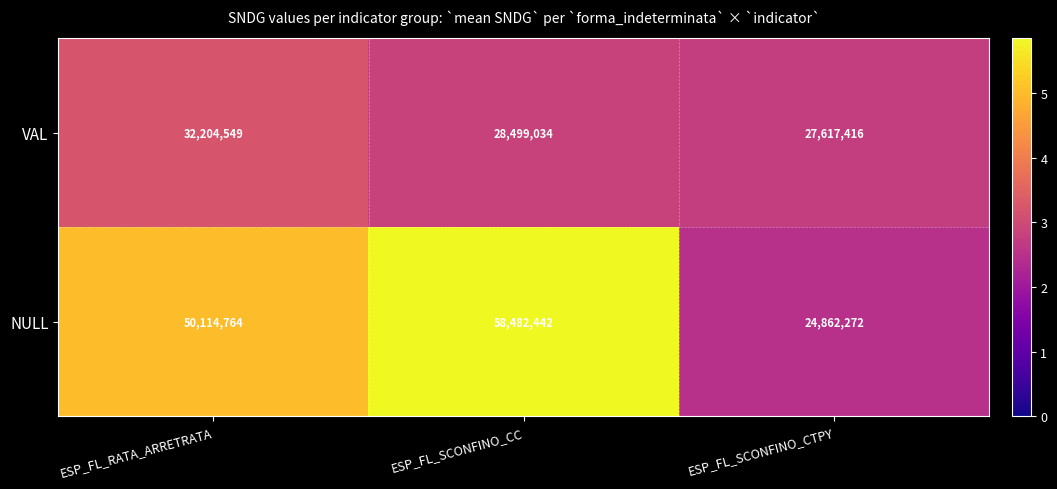

What is the smallest value displayed?

24862272